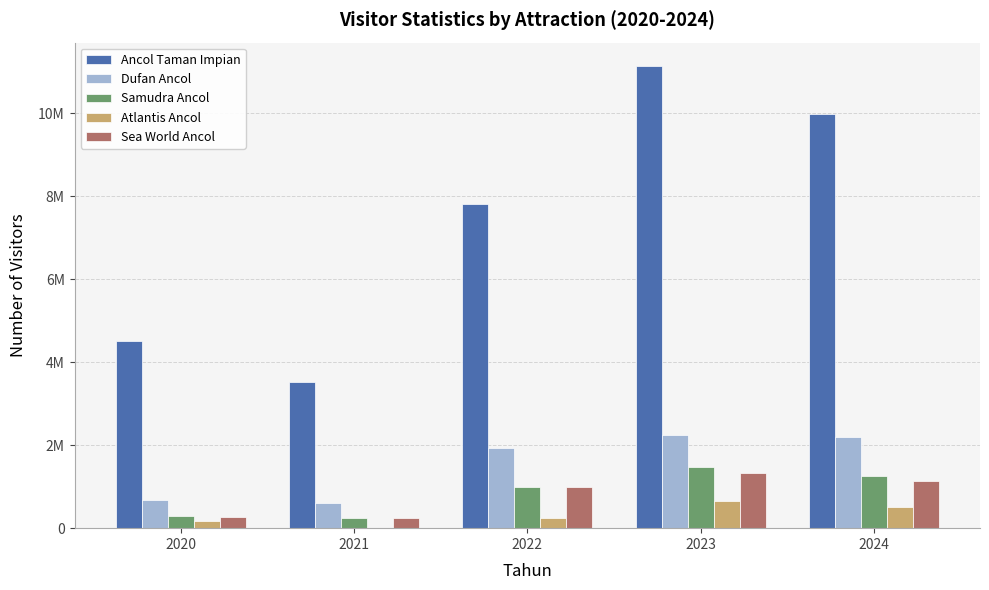

Where is Dufan Ancol nearest to the value 1419401?

2022